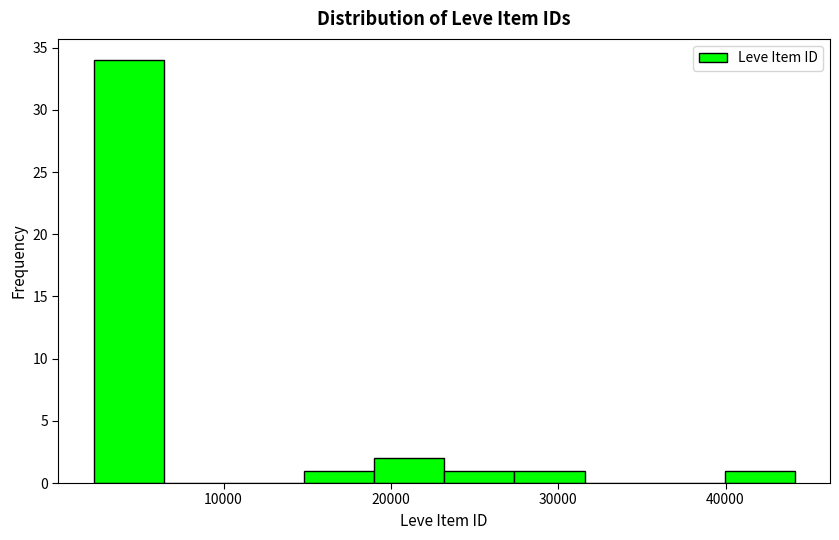

Reading left to right, transcribe this chart: for each bar, give the range it covers on the x-axis and its height. Neither the bar edges nor the heights are printed on the chart, so give them approximately, as read against the axes.

2000 to 6000: 34
6000 to 11000: 0
11000 to 15000: 0
15000 to 19000: 1
19000 to 23000: 2
23000 to 27000: 1
27000 to 32000: 1
32000 to 36000: 0
36000 to 40000: 0
40000 to 44000: 1